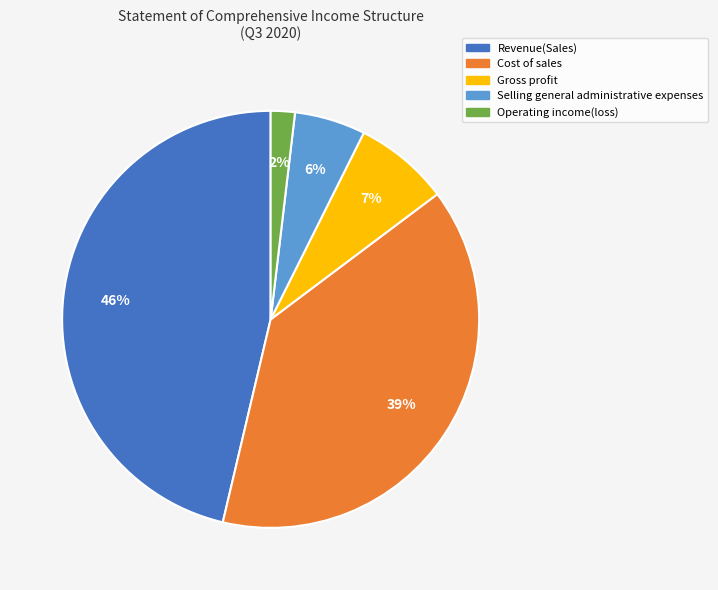

Is the sum of Operating income(loss) and Cost of sales greater than half?

No